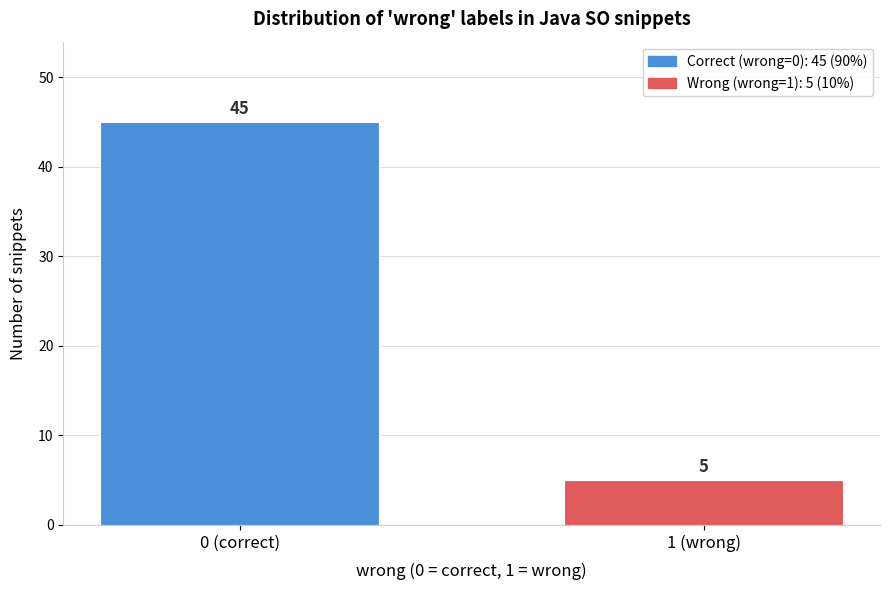

Reading left to right, what are all the values shown in this chart?

0 (correct)=45	1 (wrong)=5